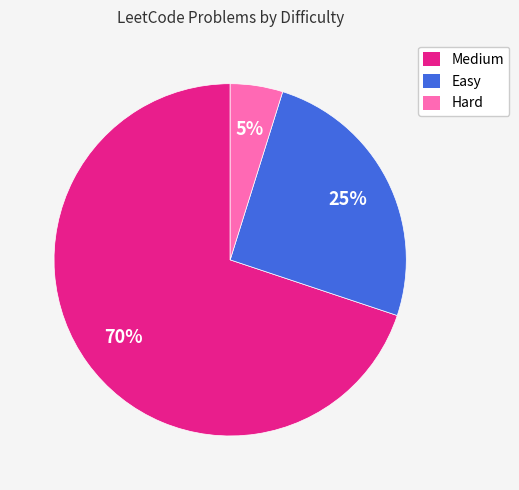

Approximately how many times larger is the value at Medium compared to Easy?

2.8